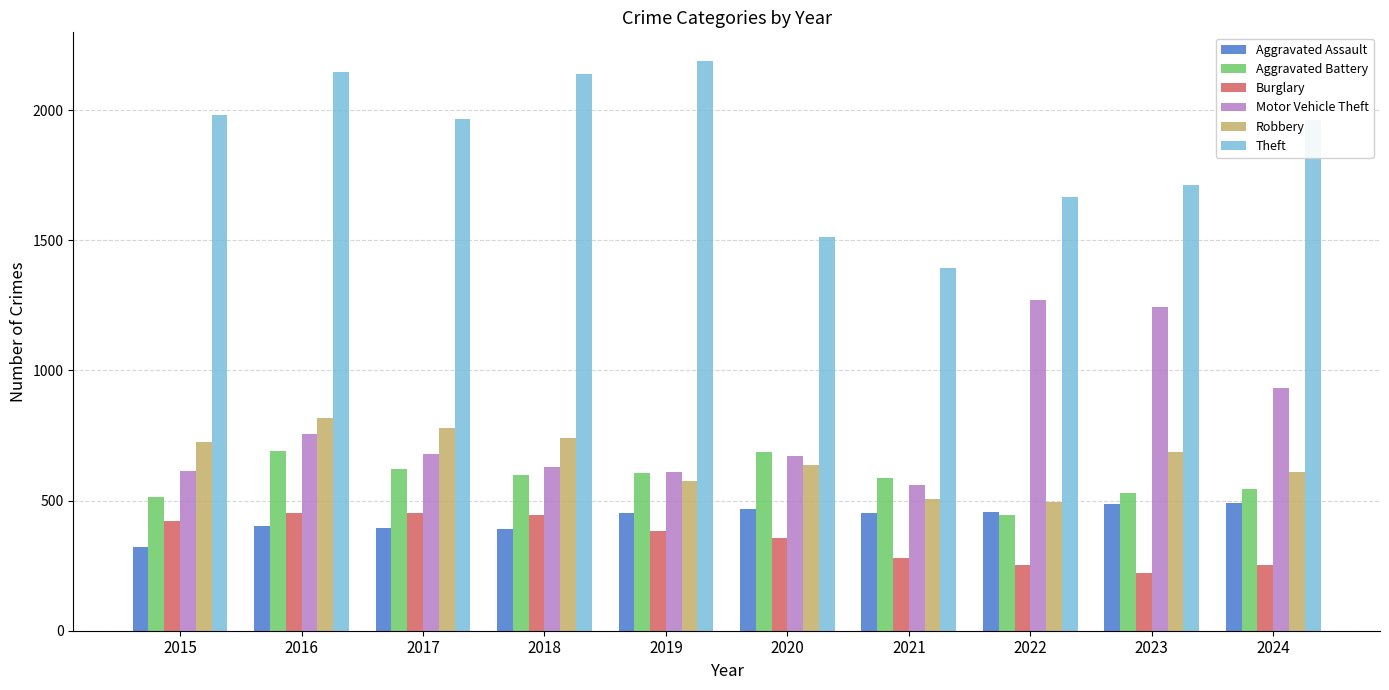

What is the maximum value shown in the chart?

2190